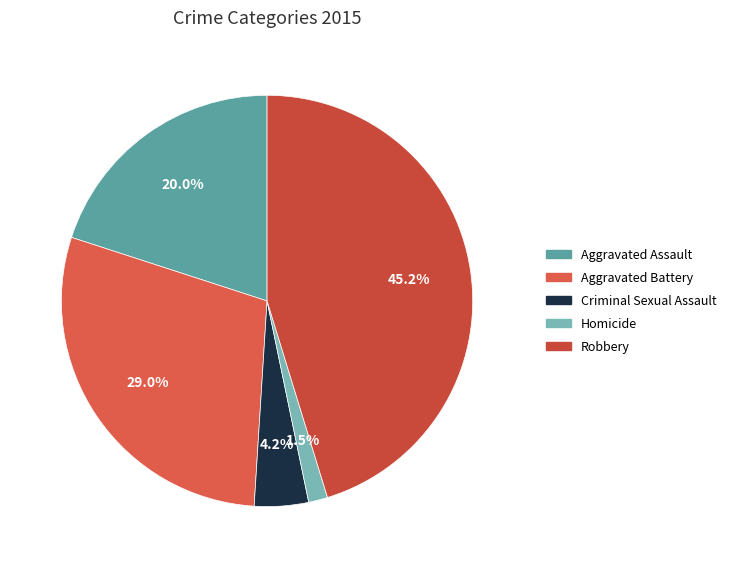

True or false: Criminal Sexual Assault accounts for 4% of the total.

True